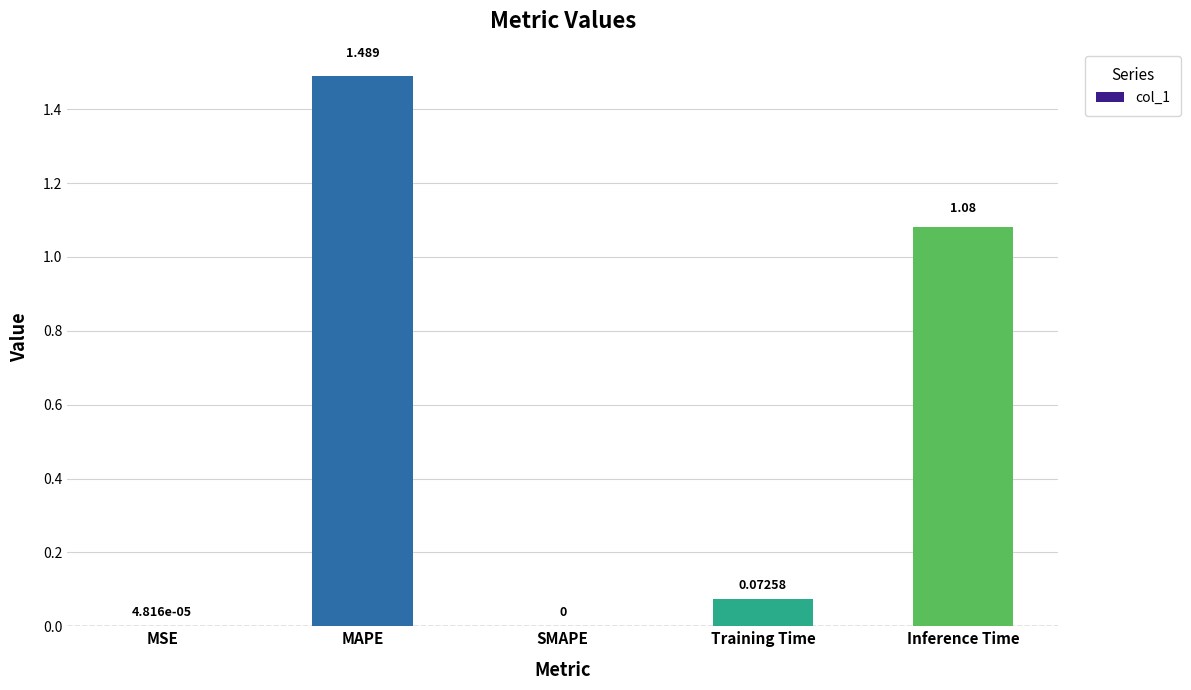

Which category has the highest value across all series?

MAPE